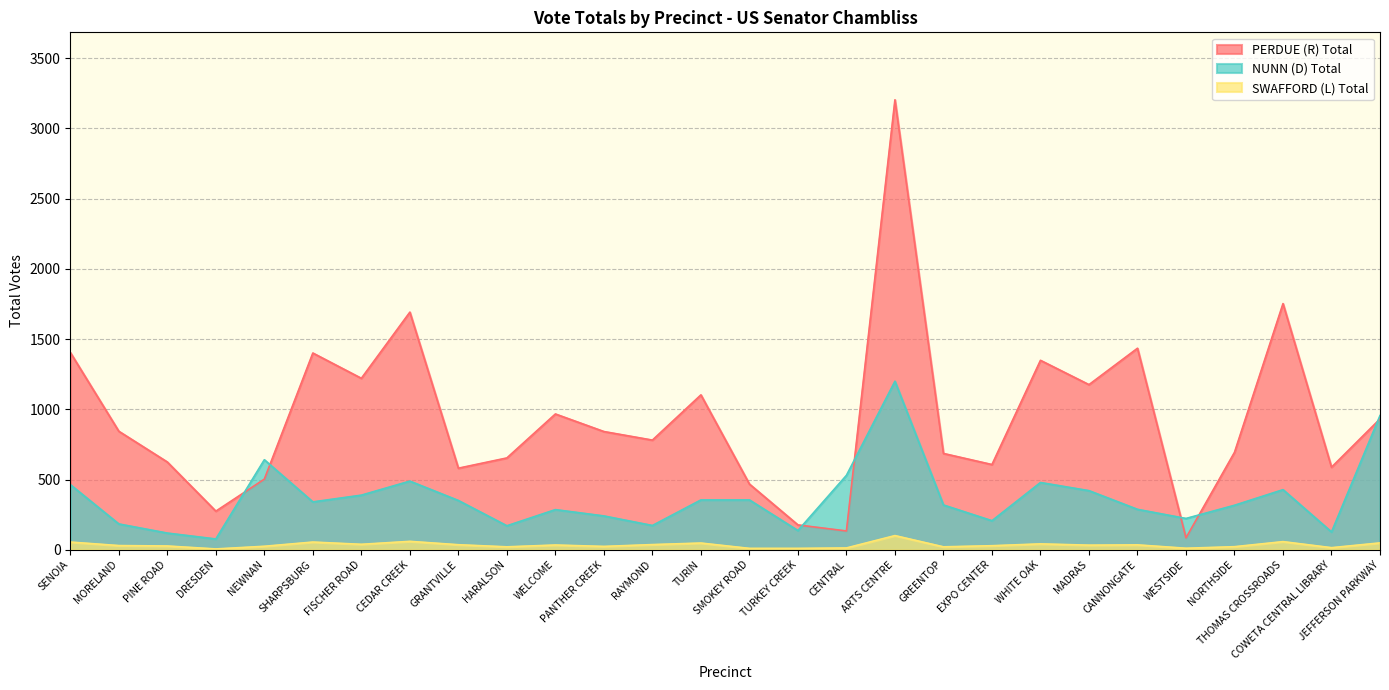

What is the sum of all PERDUE (R) Total values?

26182